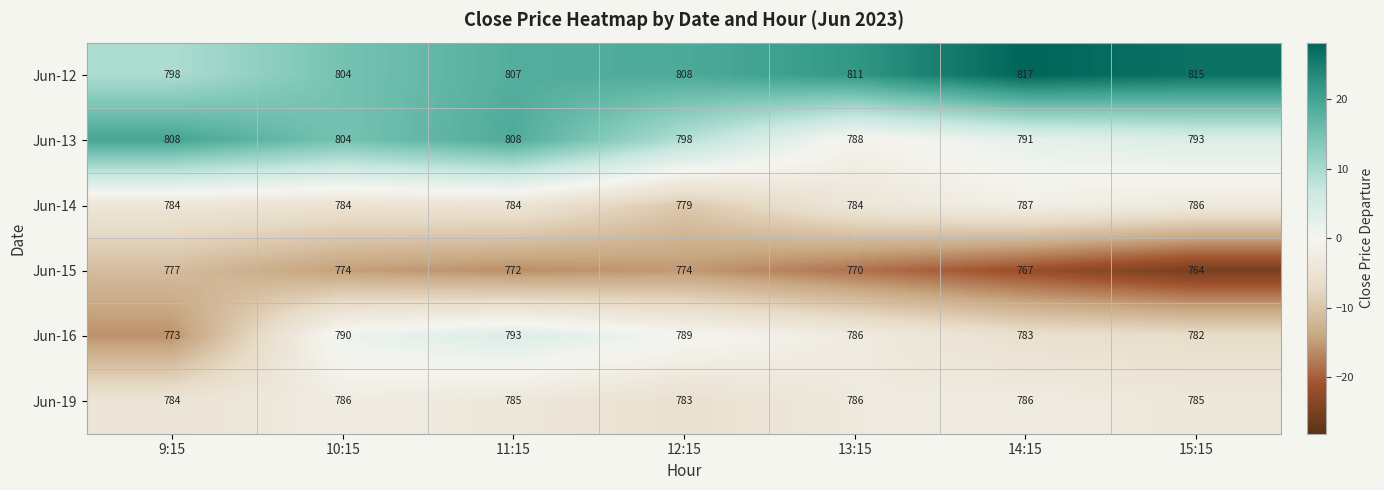

What is the difference between the highest and lowest values at 14:15?

50